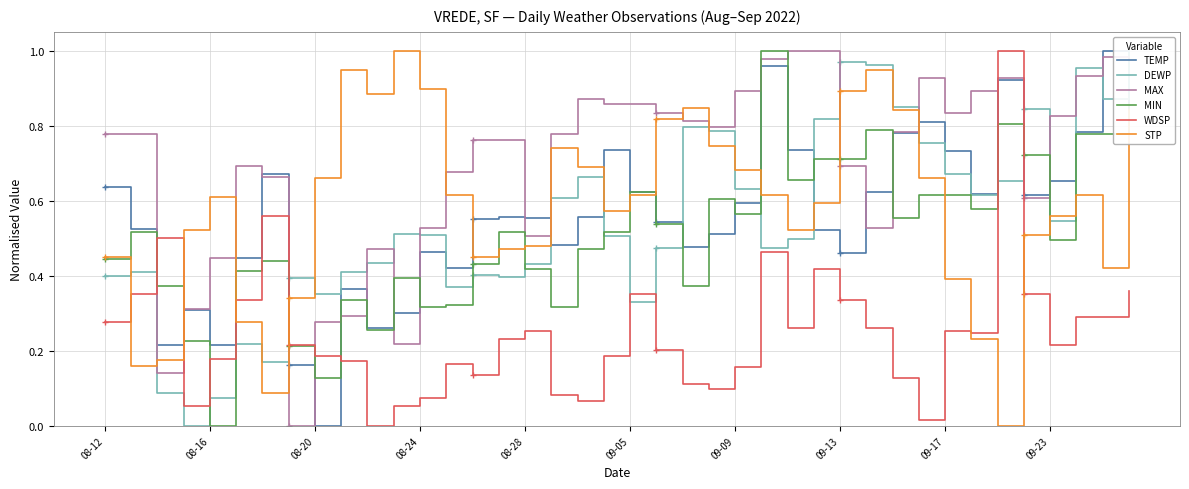

Which series has the largest total across all categories?

MAX